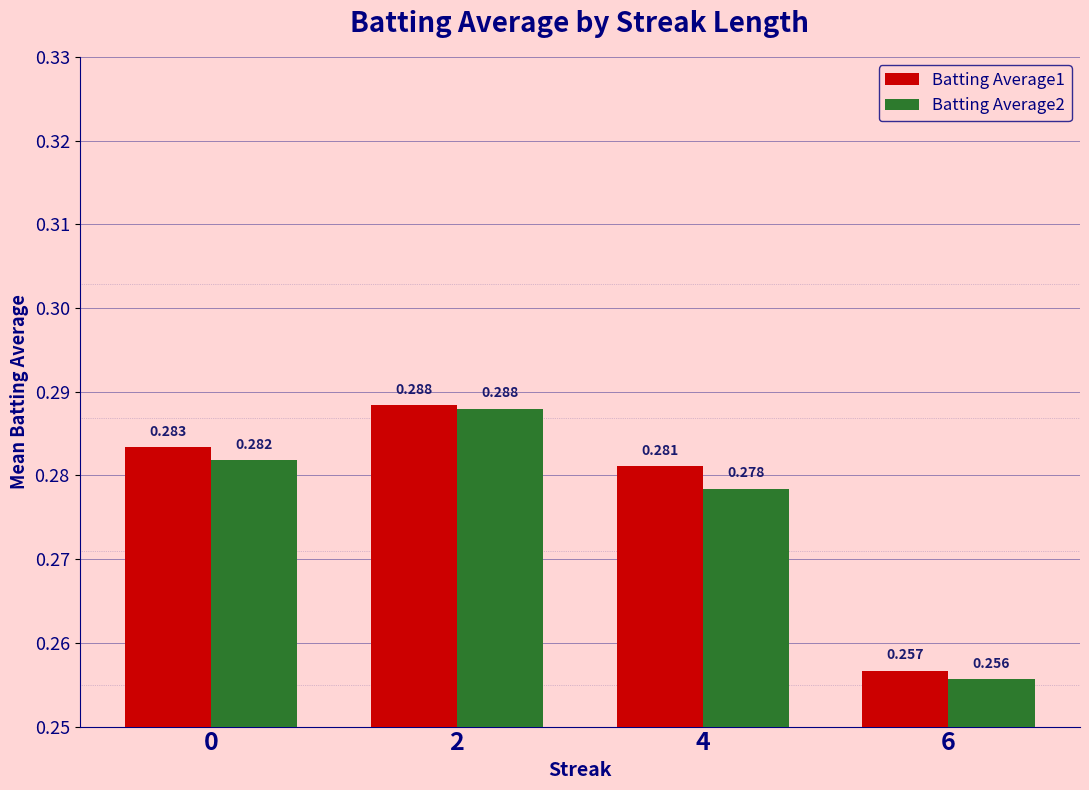

What are all the series names shown in the legend?

Batting Average1, Batting Average2